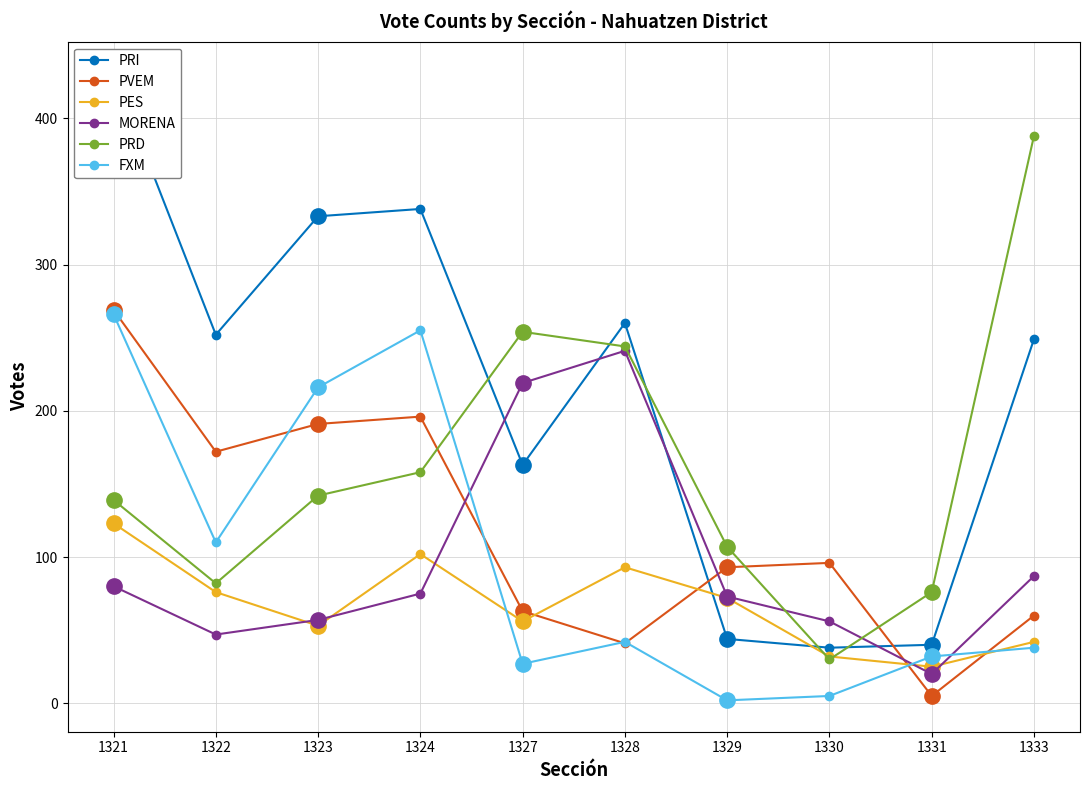

What is the average value of the MORENA series?

96